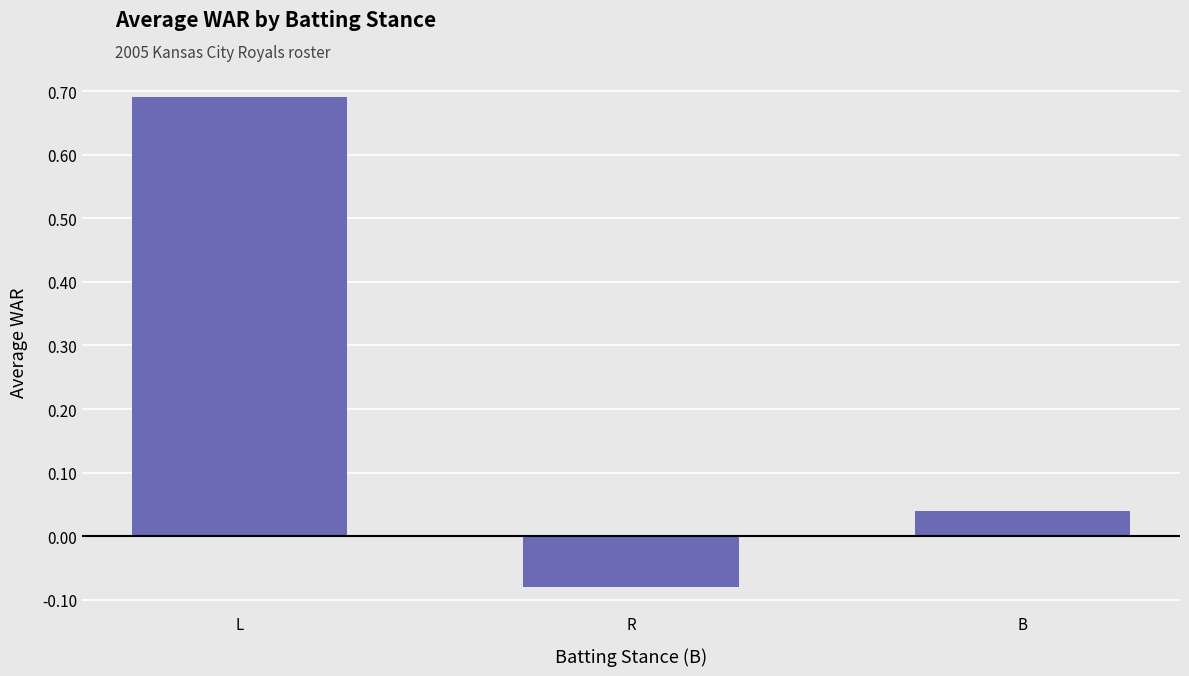

List the labels in order of value, smallest first.

R, B, L